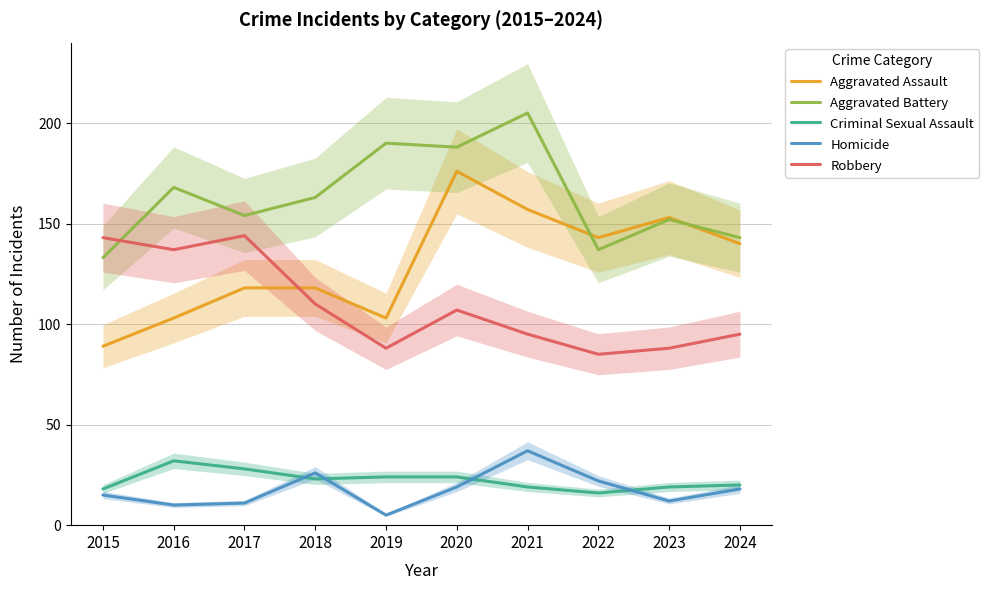

Is it true that Aggravated Assault equals 103 at 2016?

True